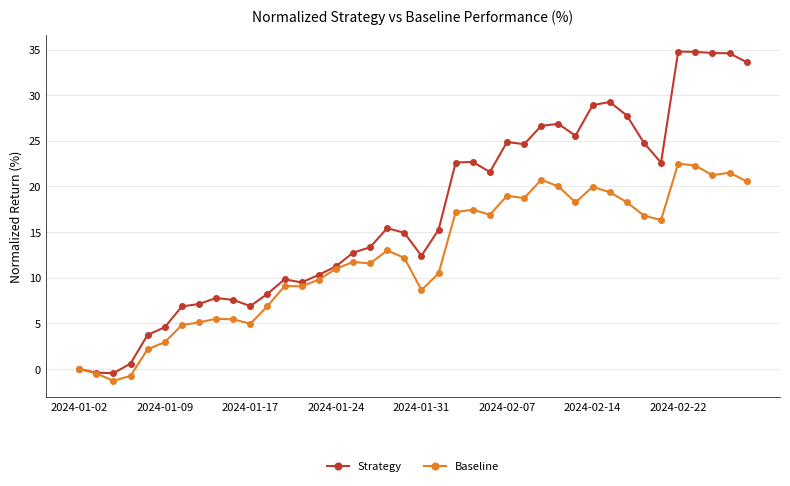

What is the value of the Strategy point at the 11th from the left?

6.9